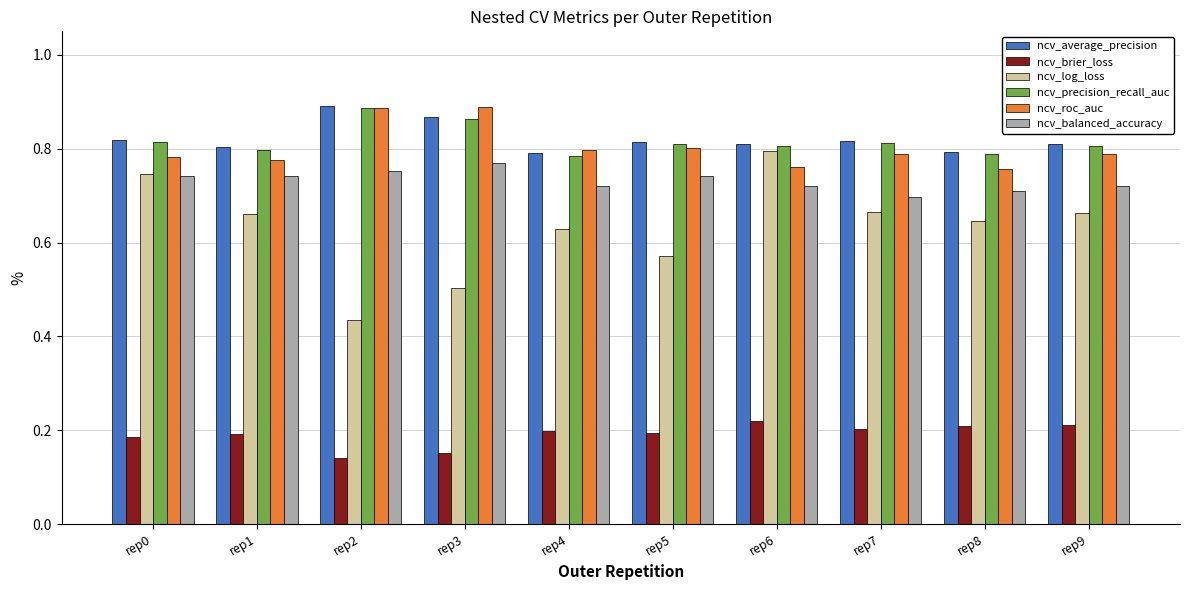

What is the total value across all series at rep9?

4.0